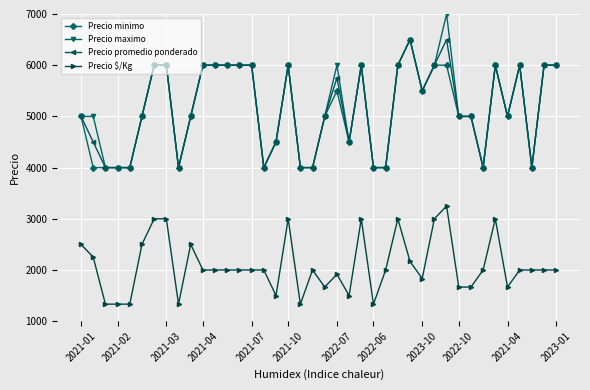

True or false: Precio maximo and Precio $/Kg intersect in this chart.

False